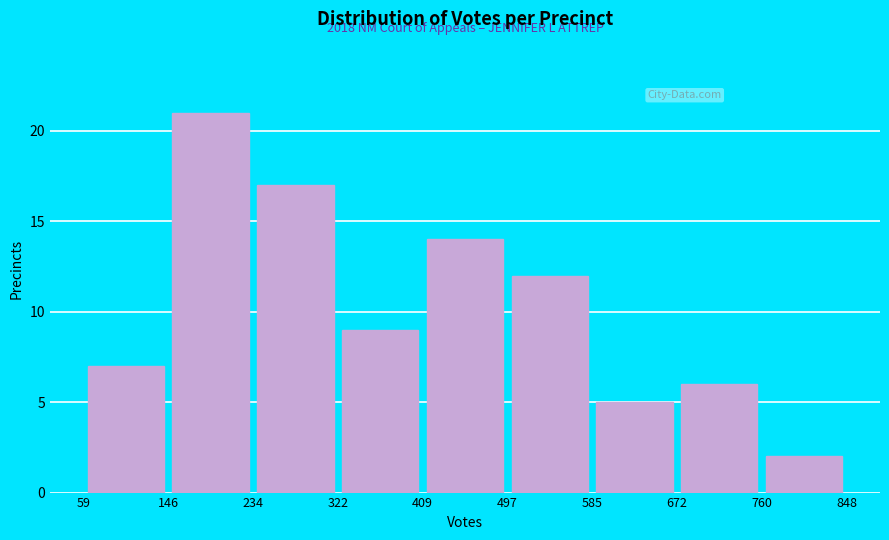

Which range on the x-axis has the tallest bar?

146 to 234